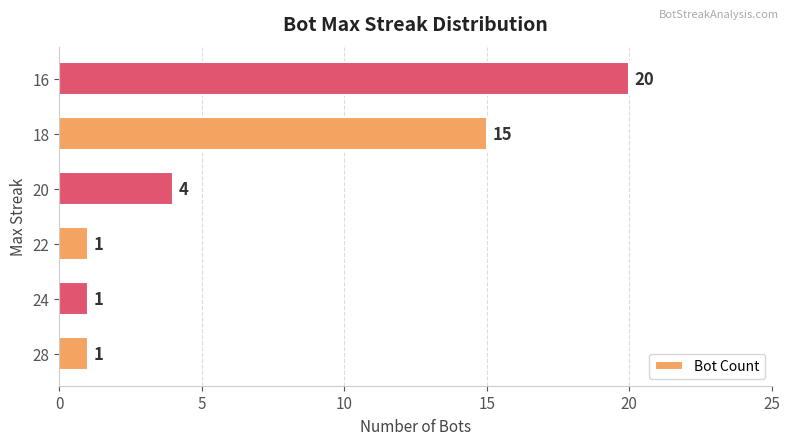

Where is the data nearest to the value 10?

18